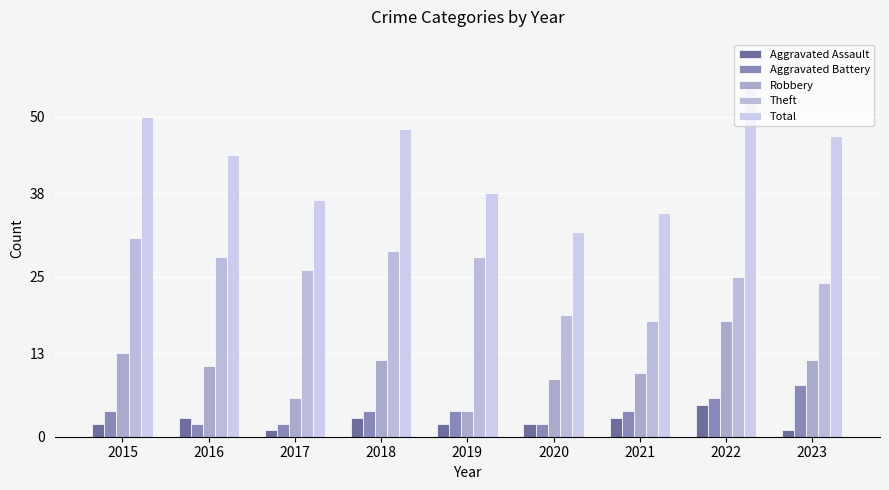

What is the value of the Aggravated Assault bar at the 6th from the left?

2